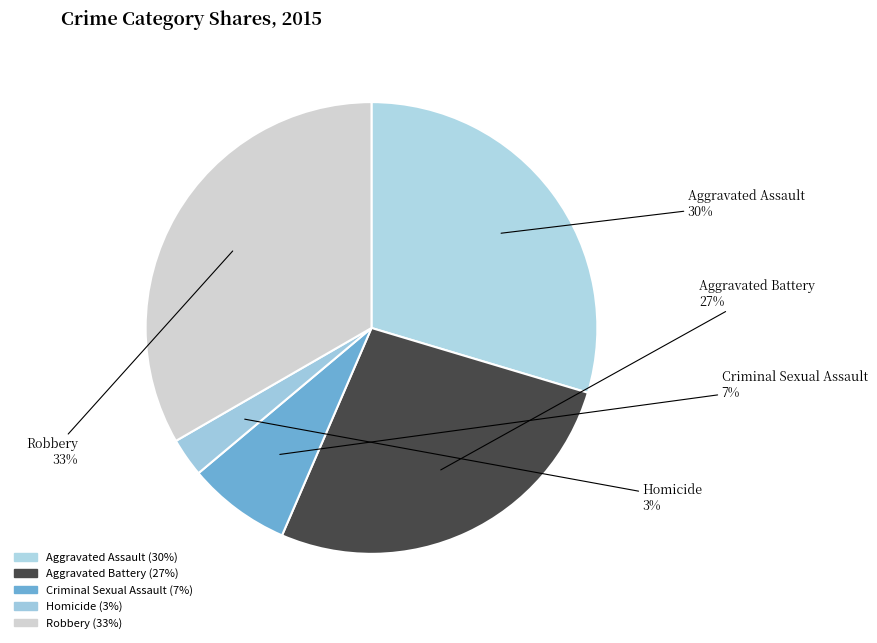

How many slices are in this pie chart?

5